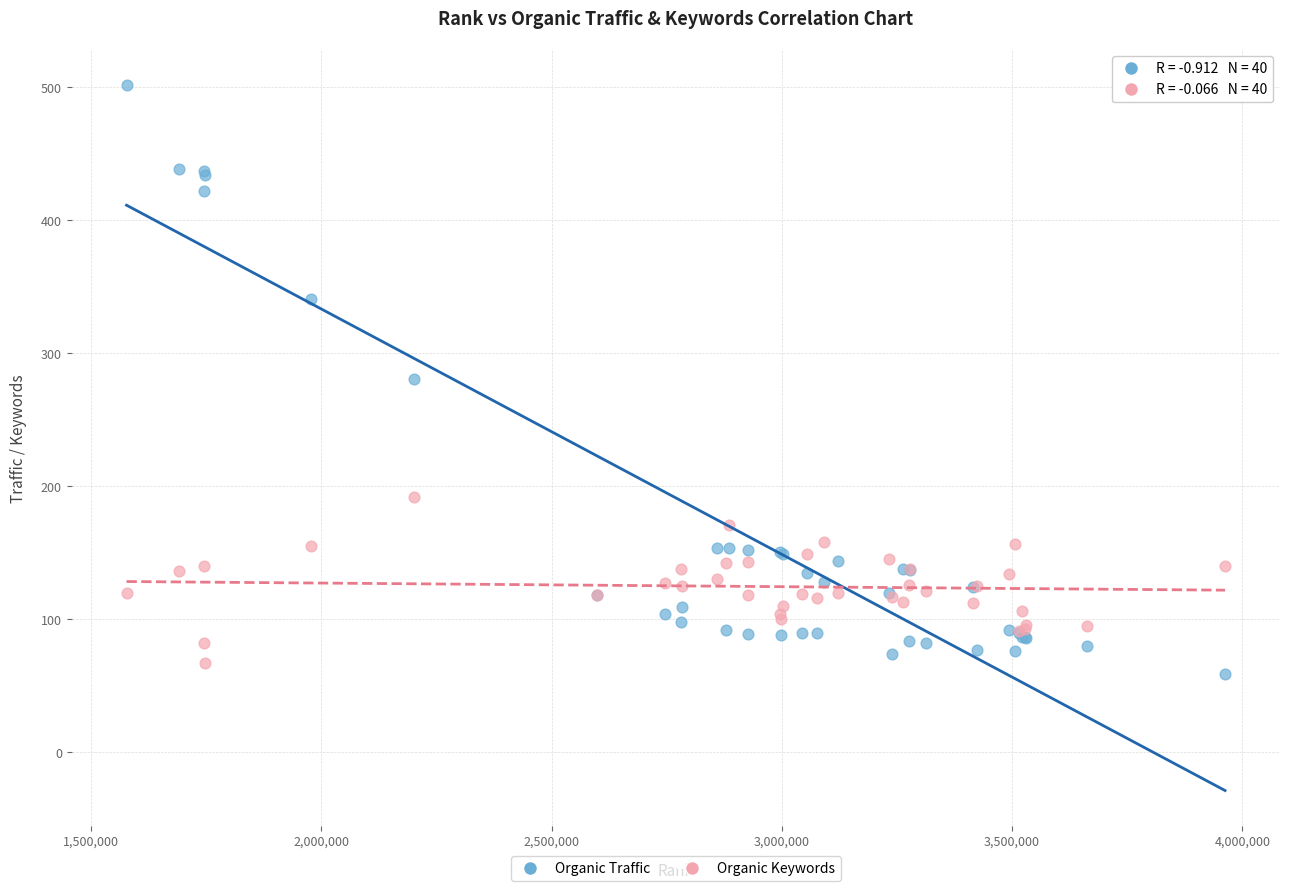

Which series contains the lowest Y value?

Organic Traffic